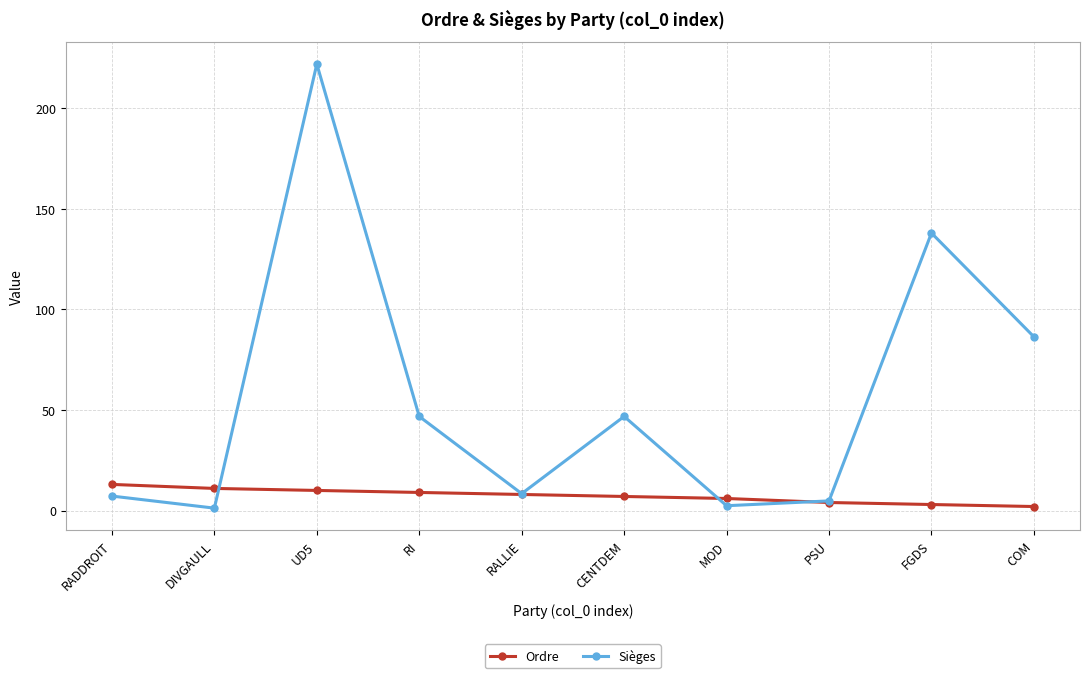

Is this an area chart (filled region under the line)?

No